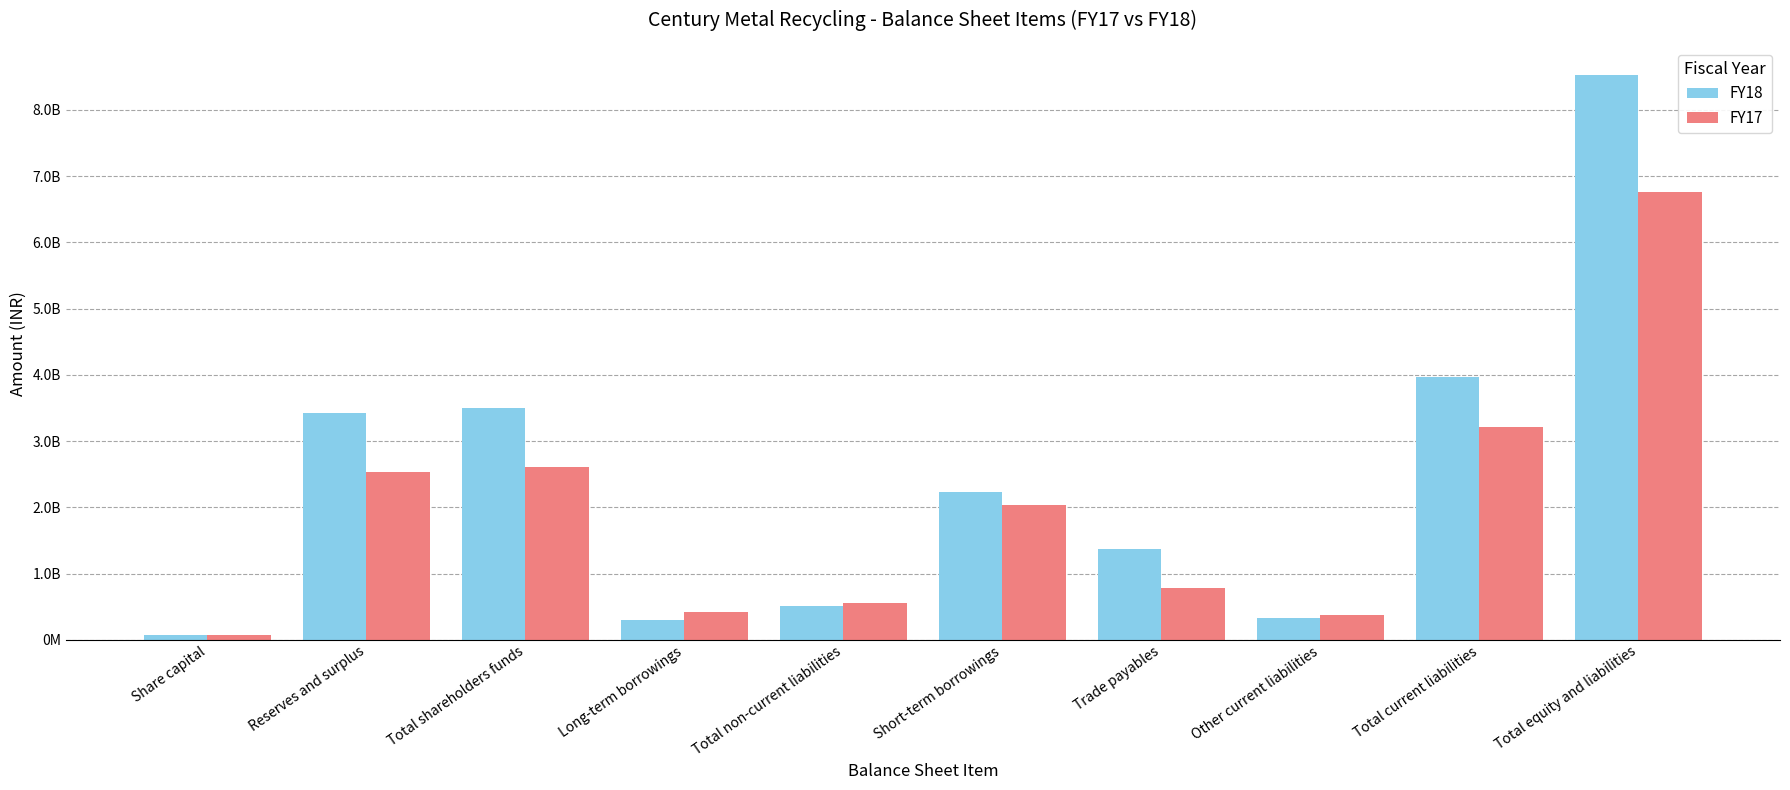

Between Total shareholders funds and Other current liabilities, which series saw the biggest shift?

FY18